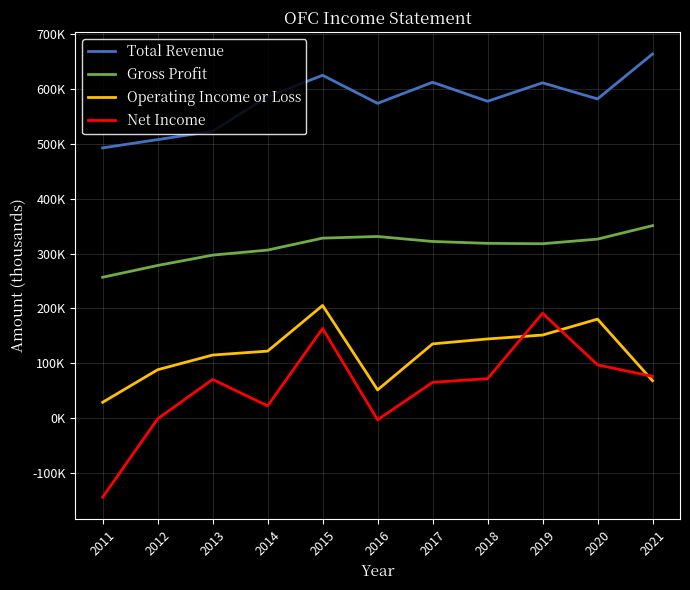

Rank the series by their maximum value, from highest to lowest.

Total Revenue, Gross Profit, Operating Income or Loss, Net Income